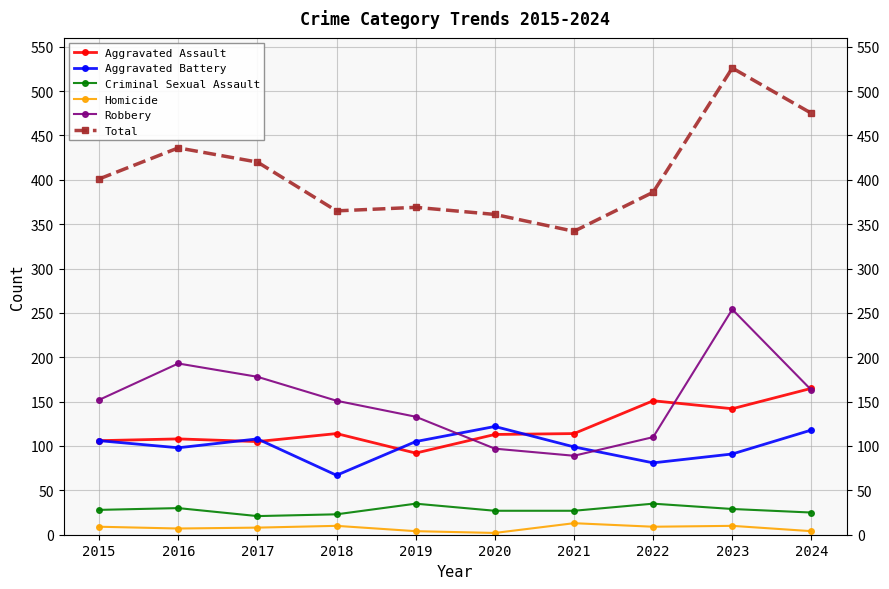

What value does the Robbery series have at 2015?

152